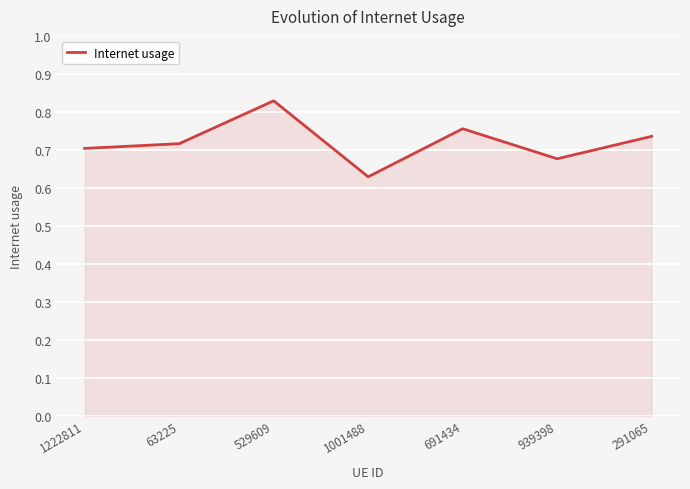

Rank the categories by value from lowest to highest.

1001488, 939398, 1222811, 63225, 291065, 691434, 529609